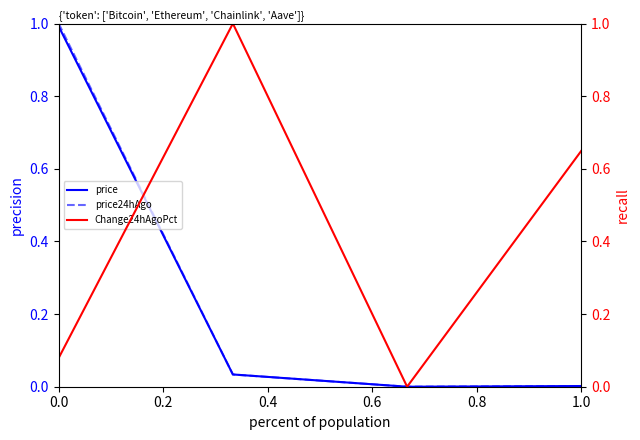

Rank the series by their maximum value, from lowest to highest.

price, price24hAgo, Change24hAgoPct